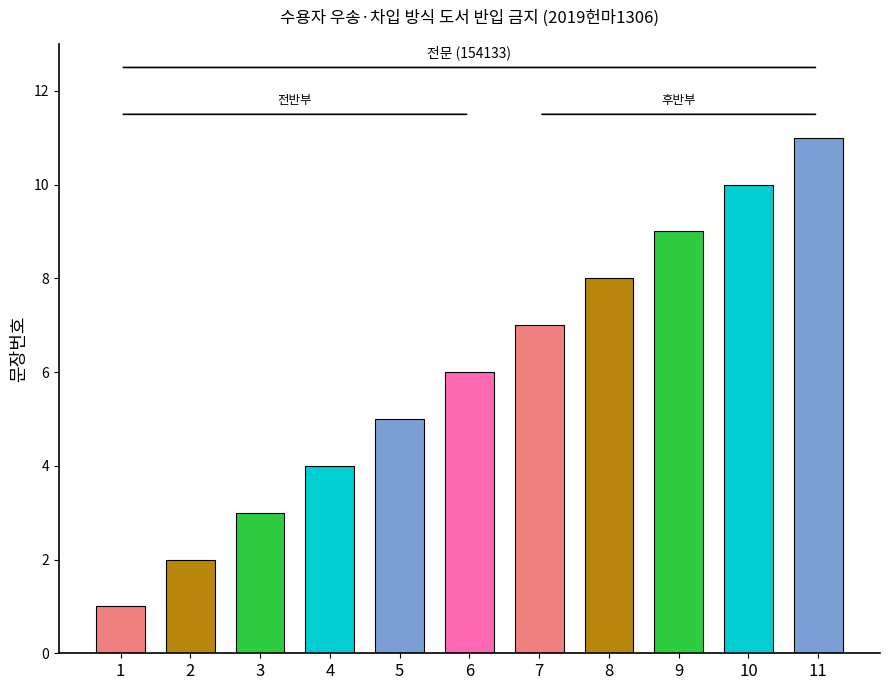

What is the change in value from 2 to 11?

+9